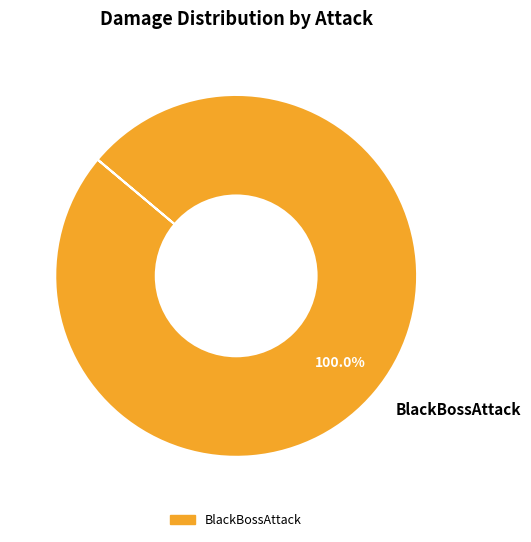

To the nearest percent, what portion does BlackBossAttack represent?

100%